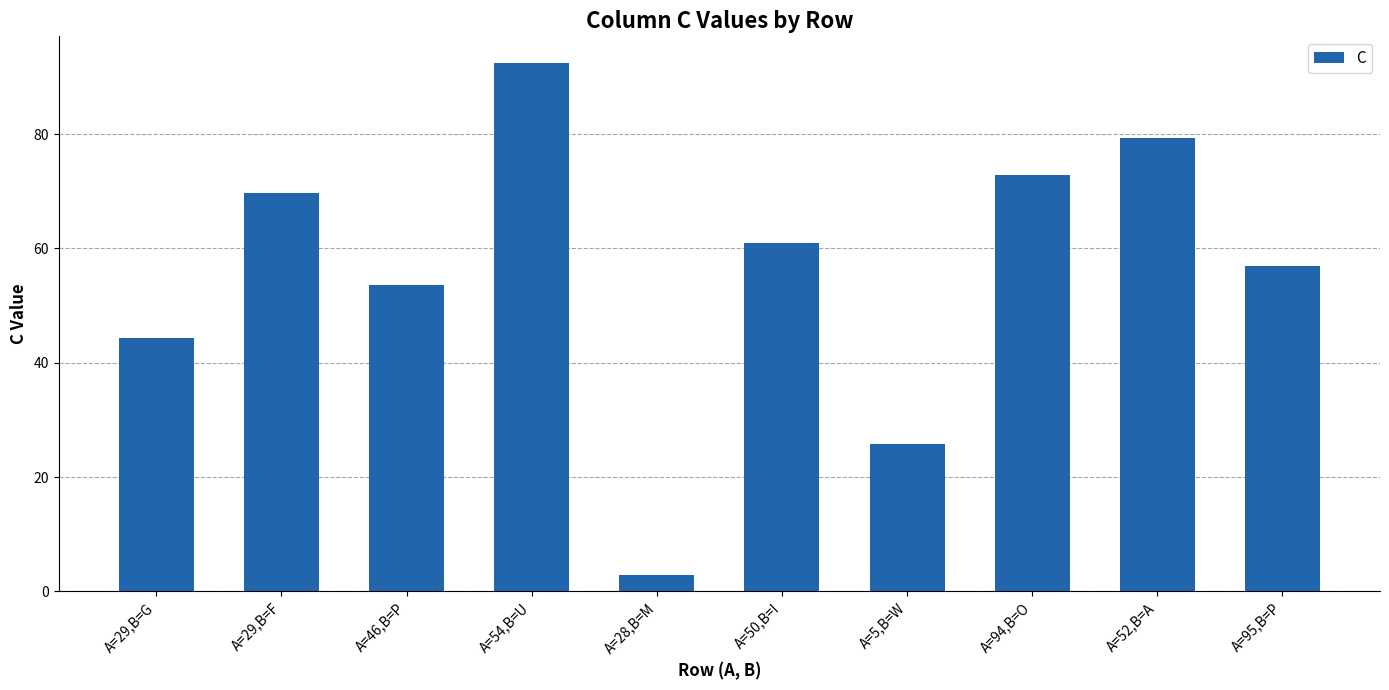

How many categories are shown in the chart?

10